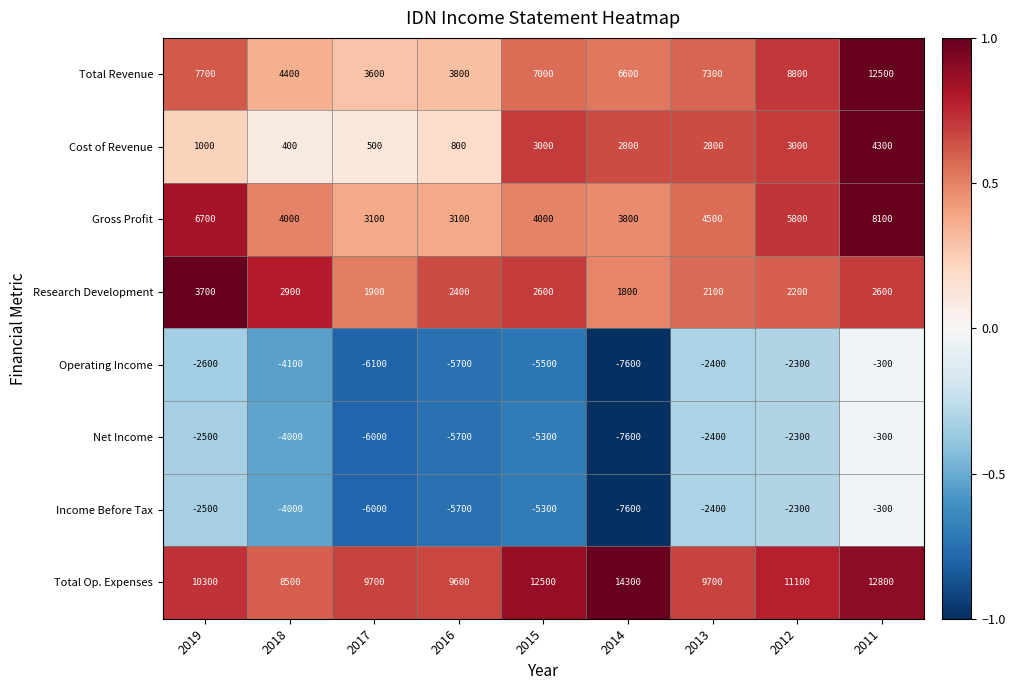

Which category has the highest value across all series?

2014